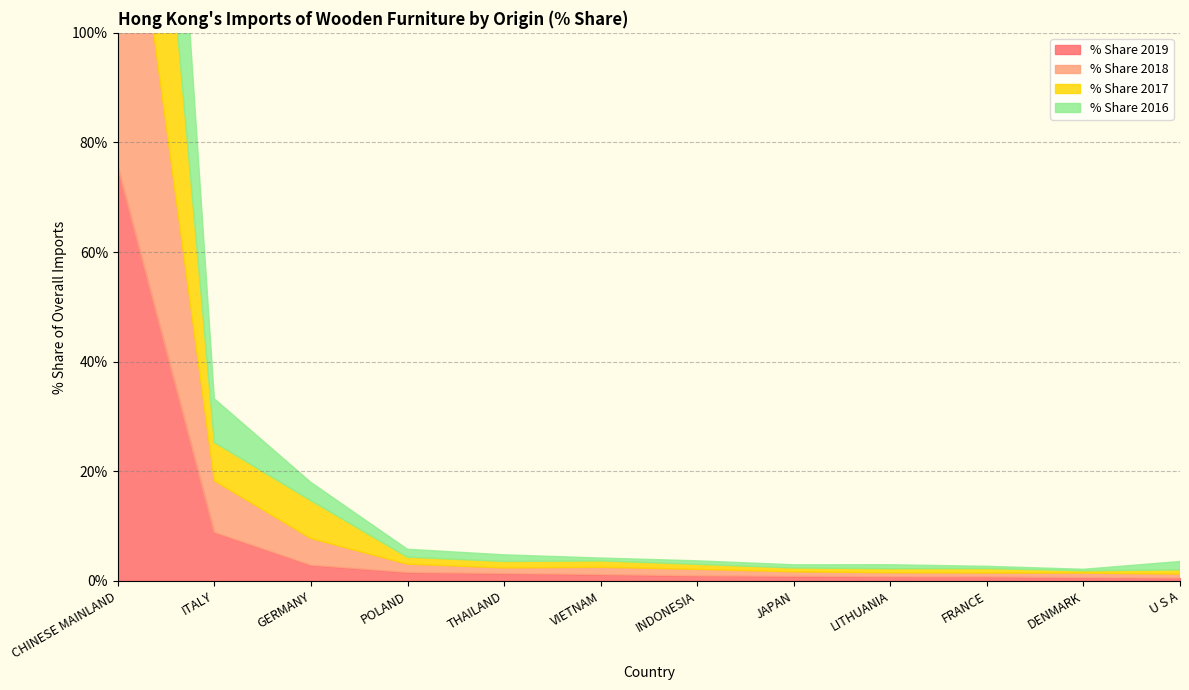

What are all the series names shown in the legend?

% Share 2019, % Share 2018, % Share 2017, % Share 2016